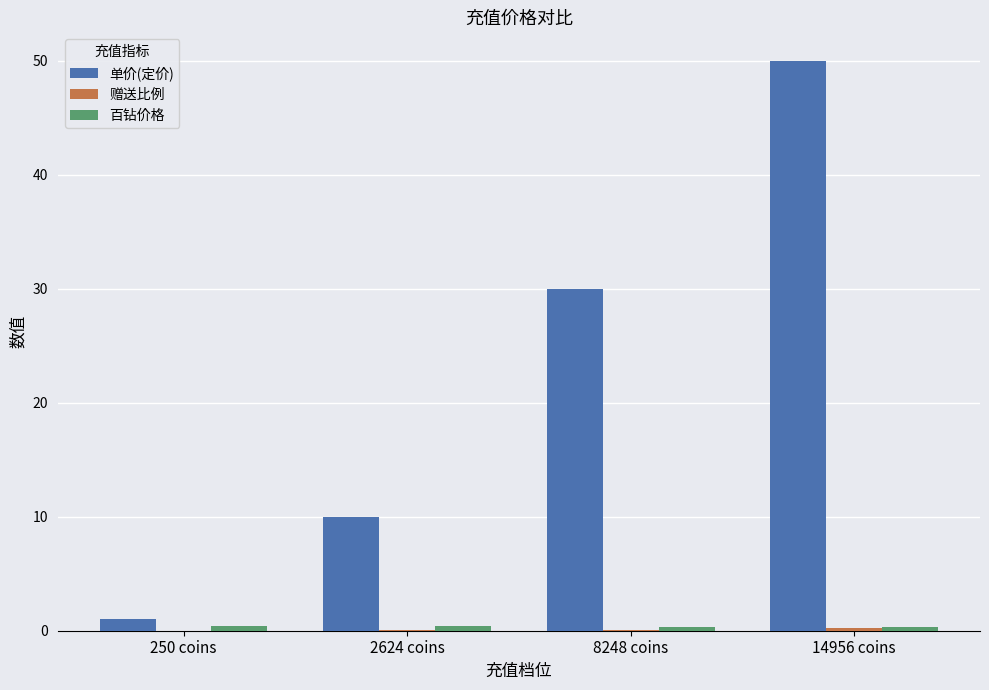

What is the spread (max minus min) of values at 8248 coins?

29.9